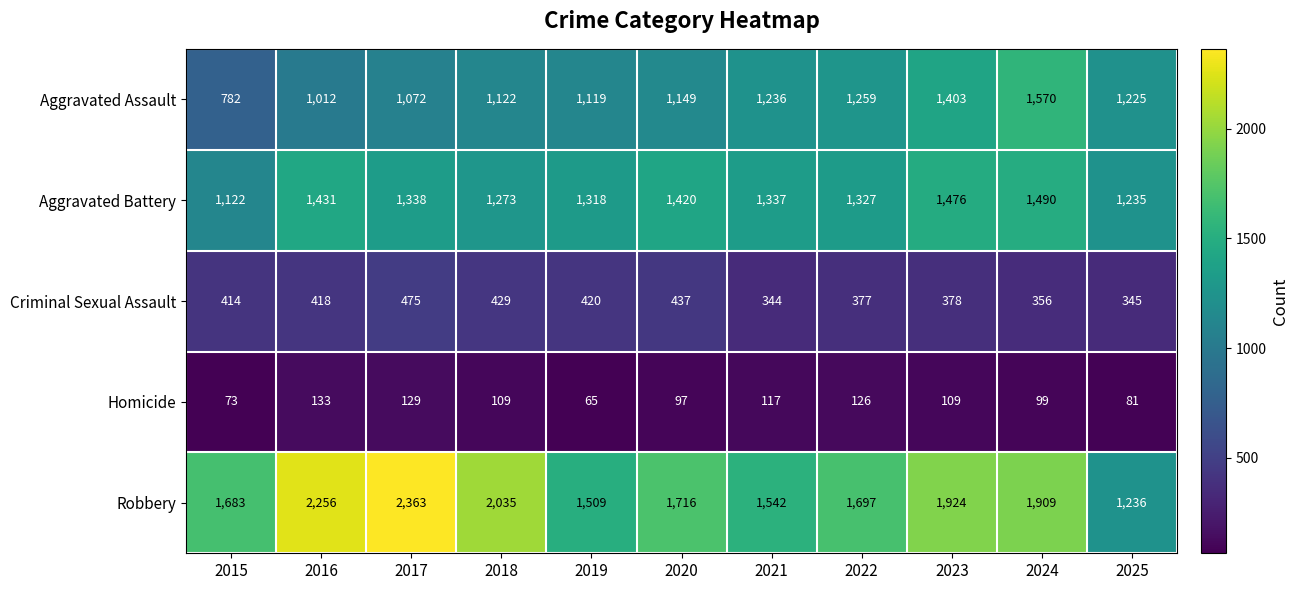

Which series has the widest spread of values?

Robbery